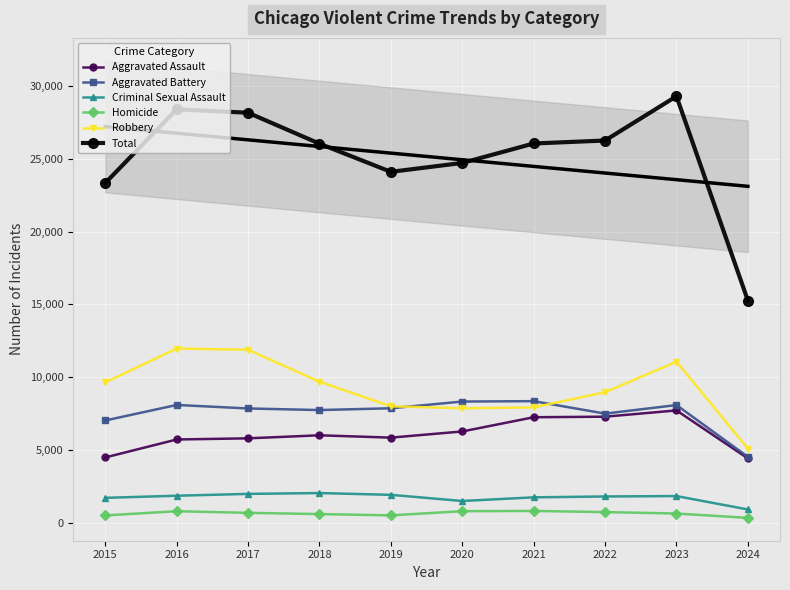

Is this an area chart (filled region under the line)?

No